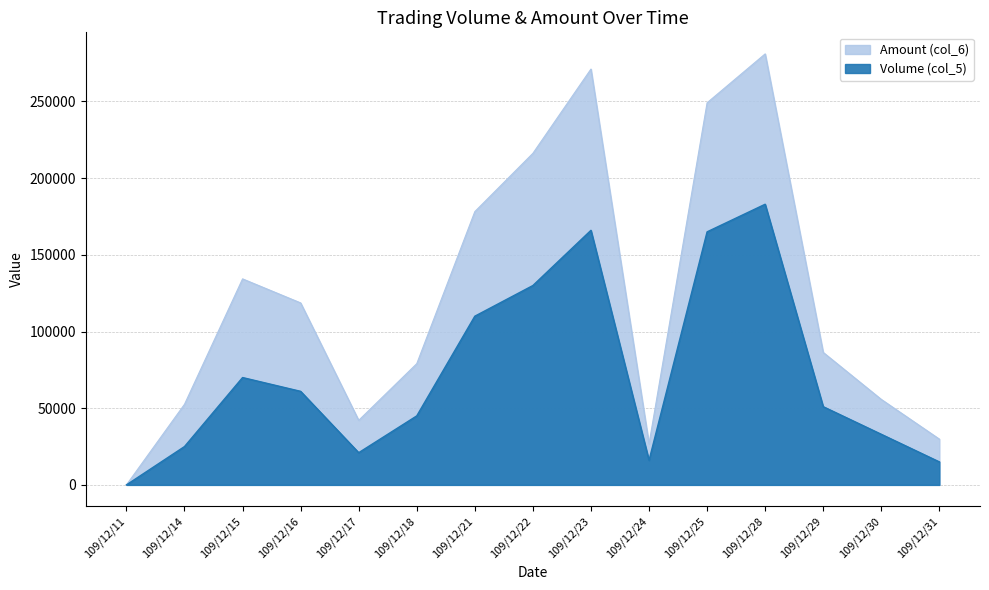

What is the value of the Volume (col_5) point at the 6th from the left?

45000